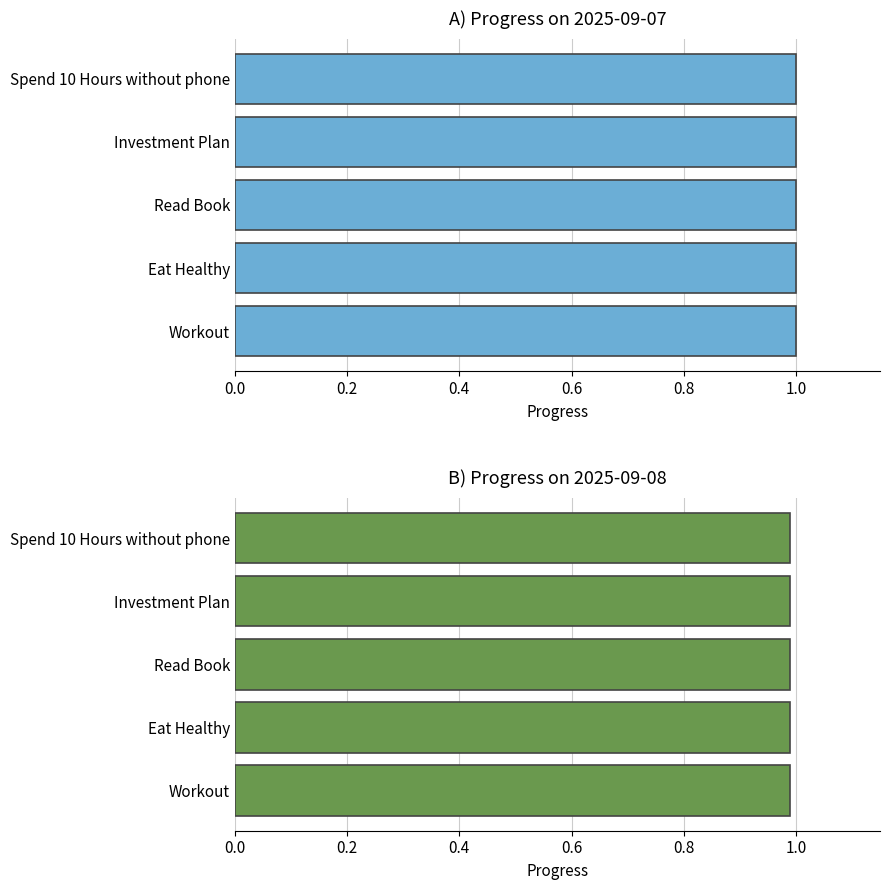

What is the minimum value shown in the chart?

1.0